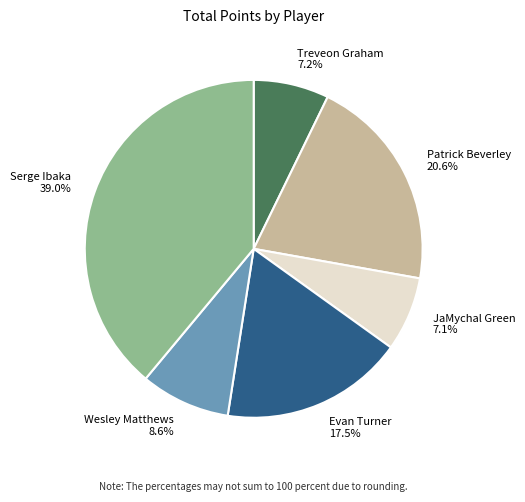

What is the ratio of the value at Treveon Graham to the value at Wesley Matthews?

0.8